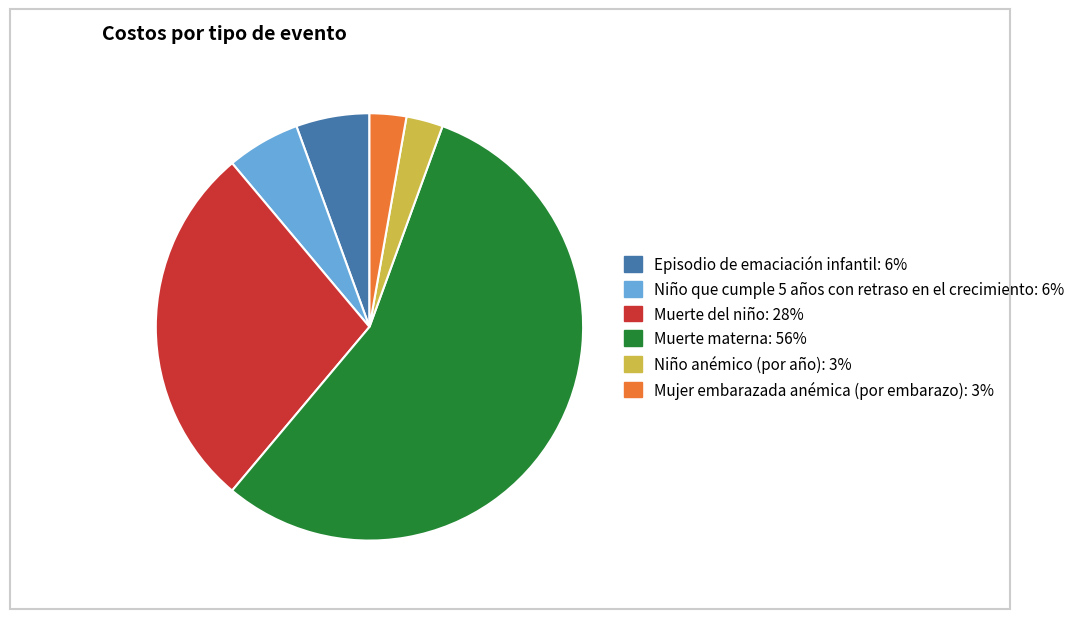

Do Episodio de emaciación infantil and Niño que cumple 5 años con retraso en el crecimiento together represent more than half of the pie?

No